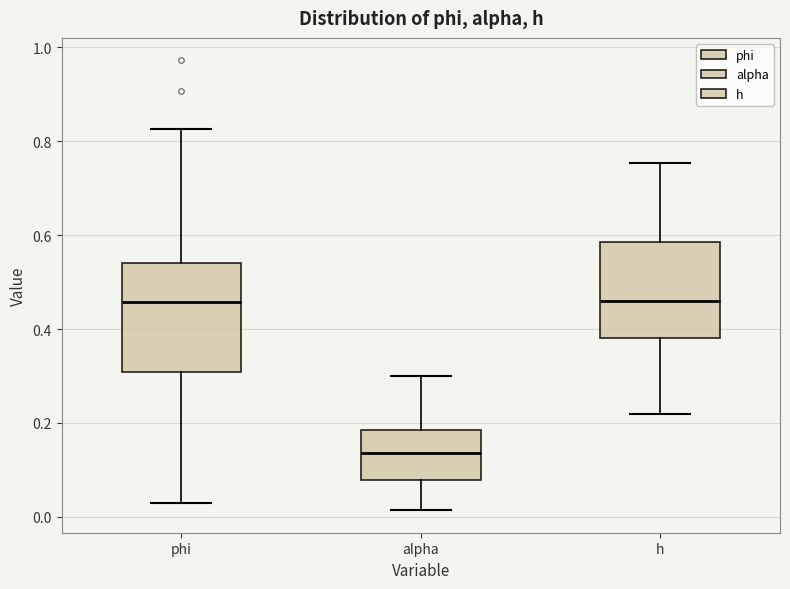

Which box is the tallest, from its lower edge to its upper edge?

phi